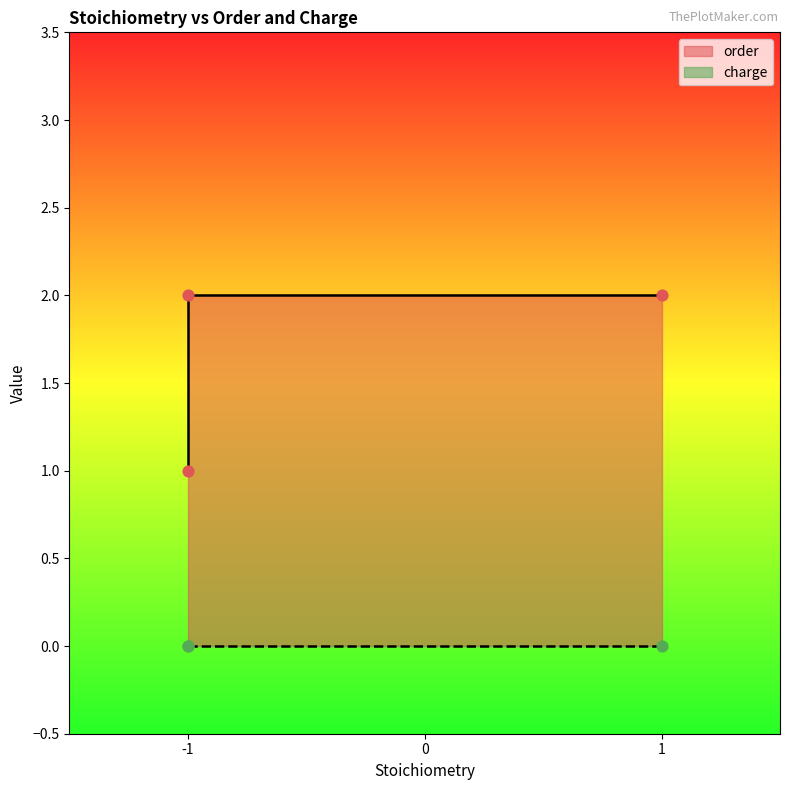

What is the change in value from -1 to 1?

+1